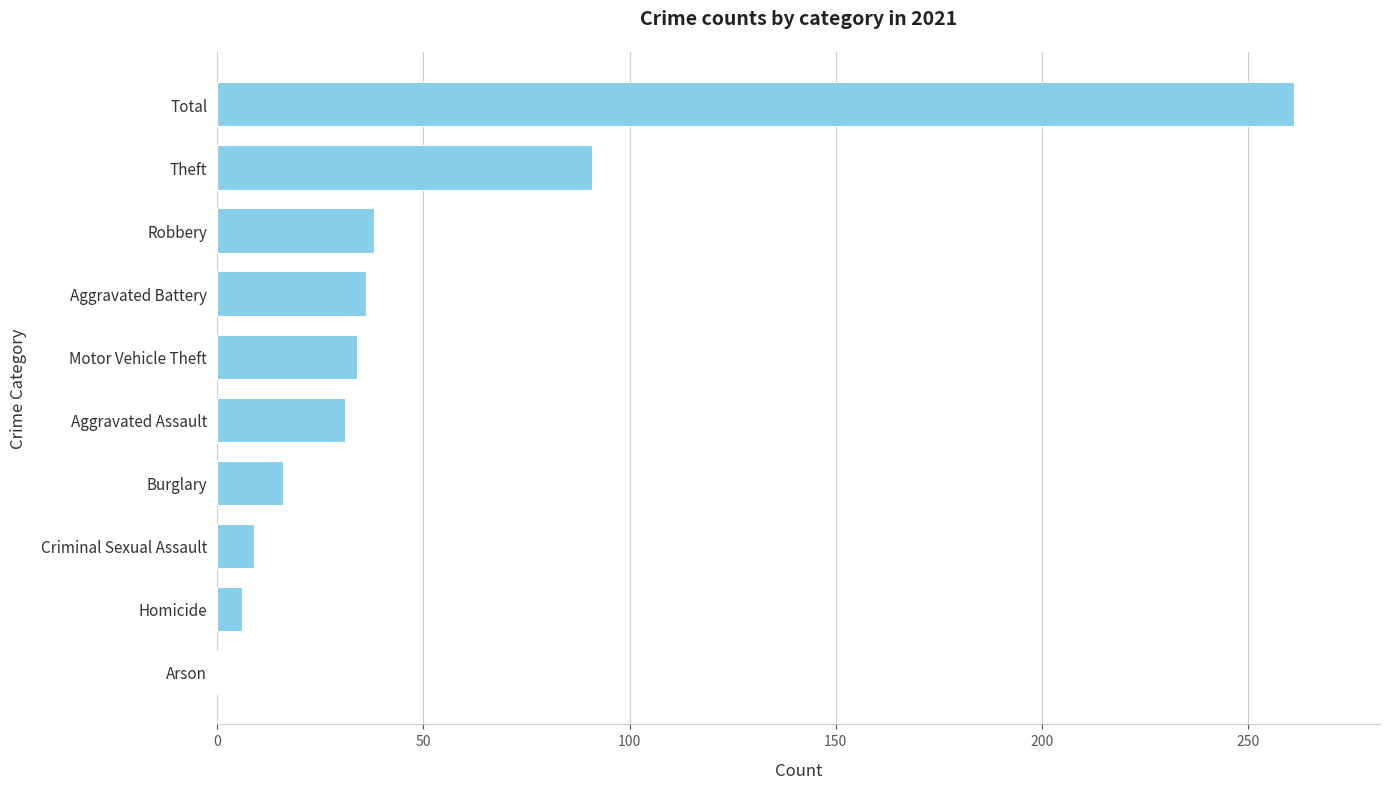

What is the maximum value shown in the chart?

261